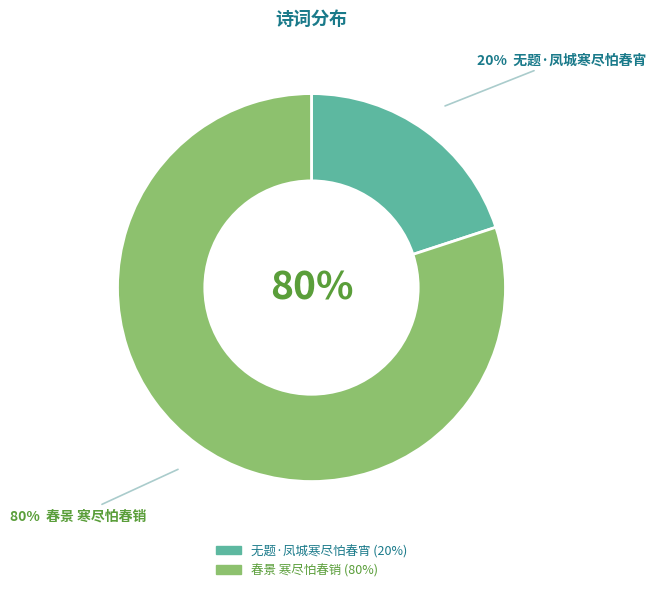

Approximately how many times larger is the value at 无题·凤城寒尽怕春宵 compared to 春景 寒尽怕春销?

0.2